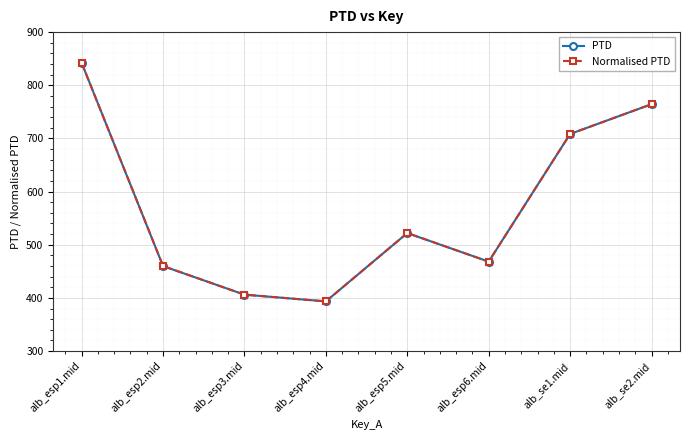

At which label is Normalised PTD closest to 617?

alb_se1.mid